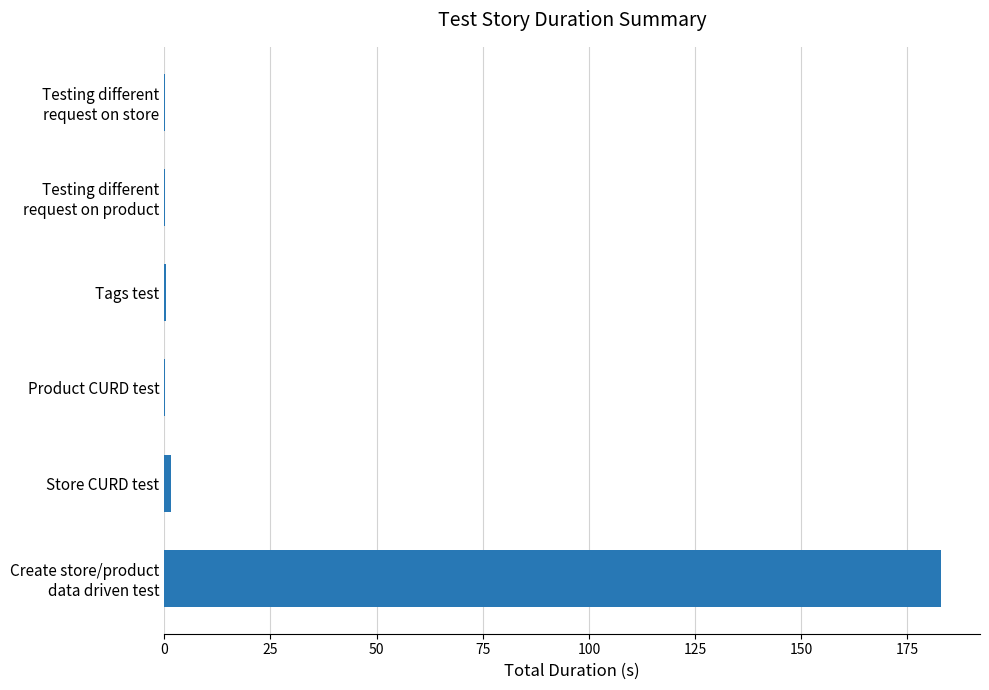

How many categories are shown in the chart?

6